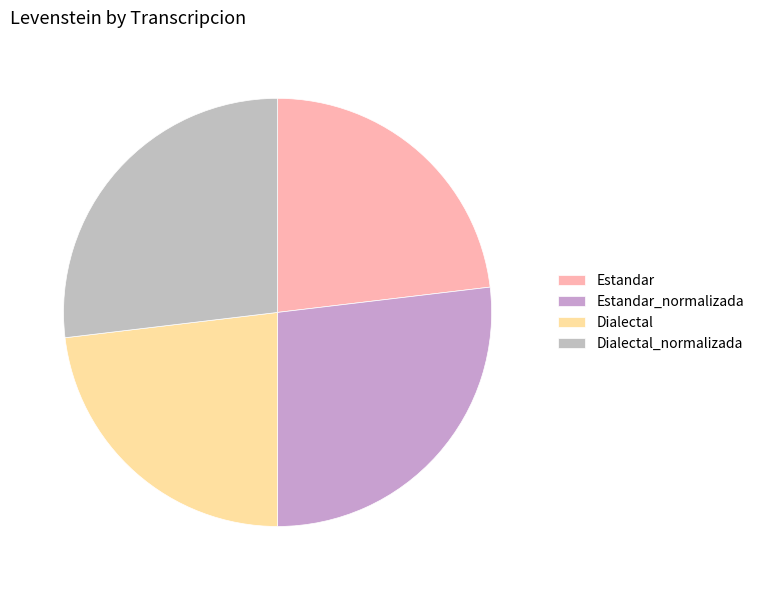

The Dialectal_normalizada slice represents 20% of the pie. True or false?

False